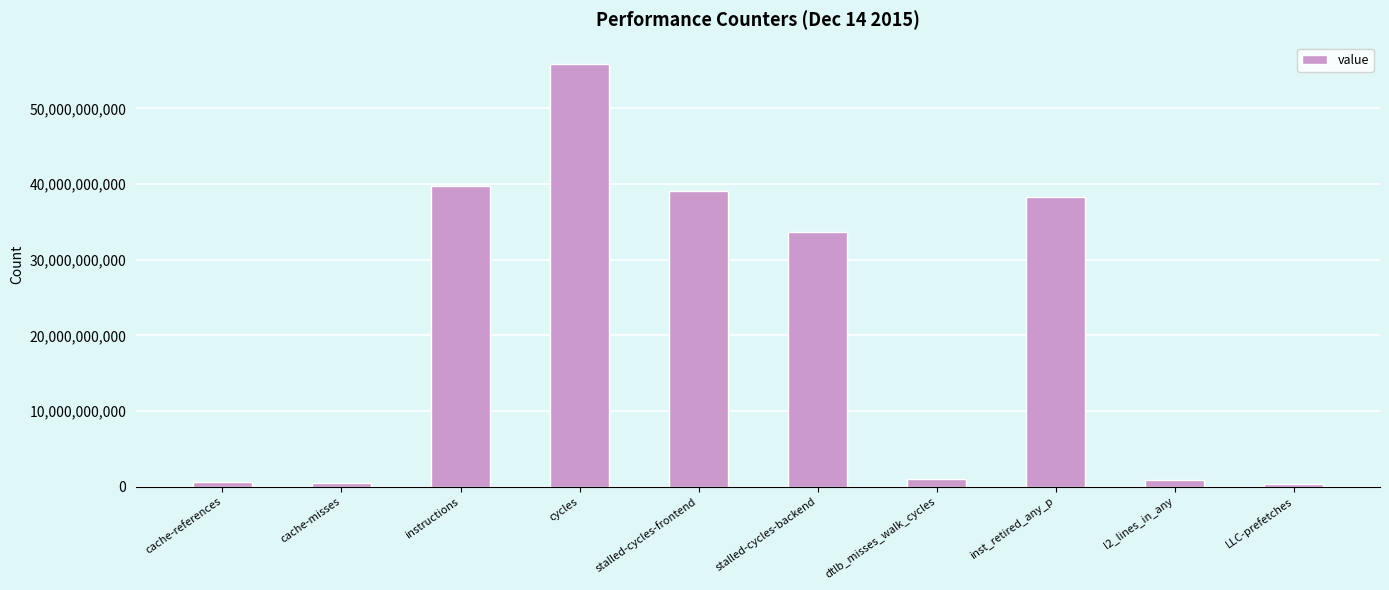

What is the label of the 4th bar from the left?

cycles